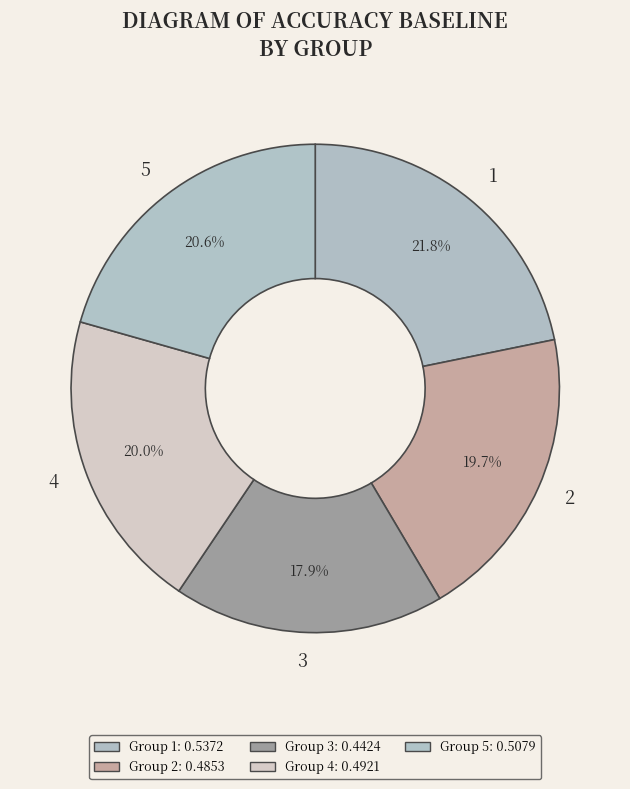

The 2 slice represents 14% of the pie. True or false?

False